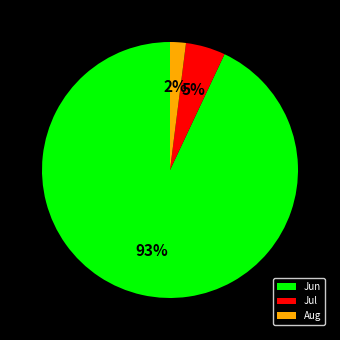

Which slice is the smallest?

Aug